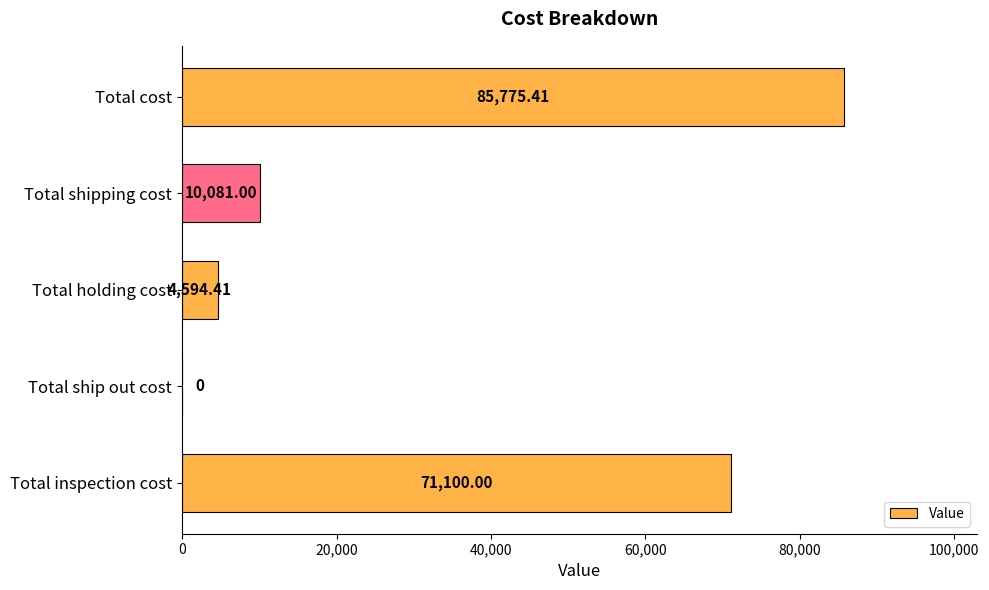

At which label is the value closest to 42887?

Total inspection cost